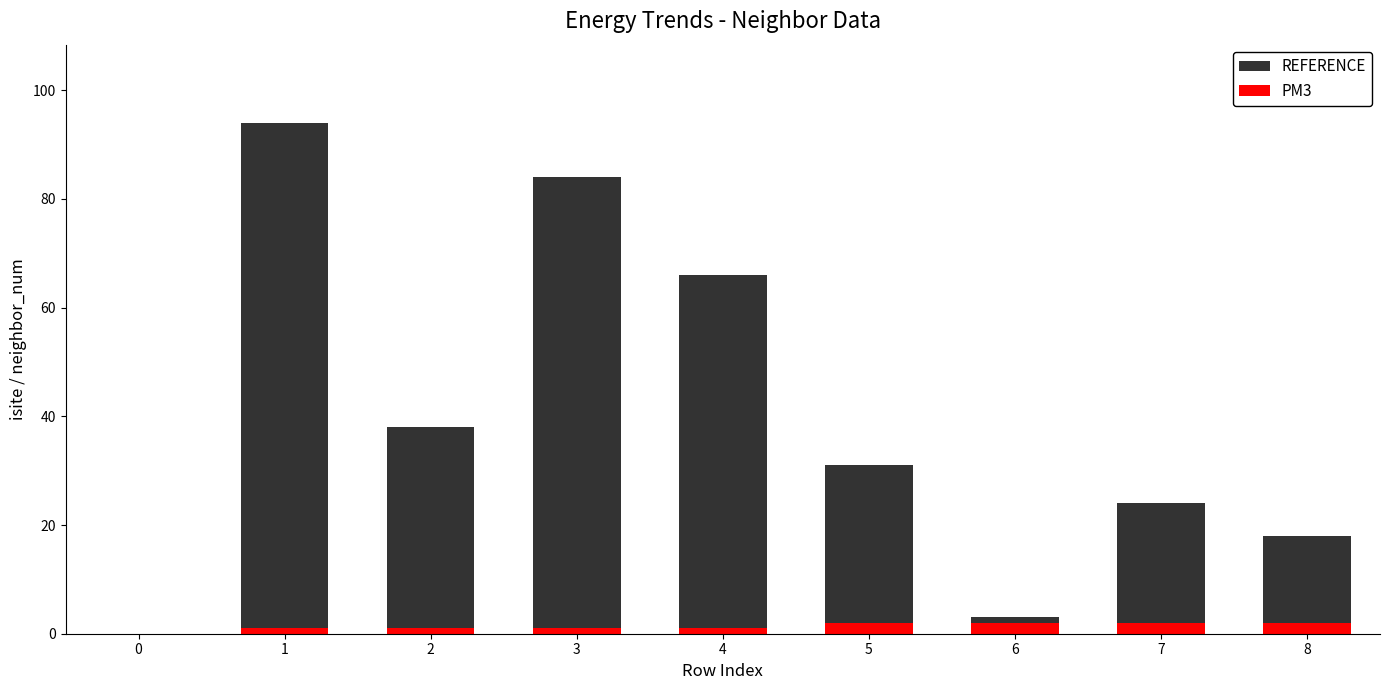

List the series in order of their peak value, highest first.

REFERENCE, PM3